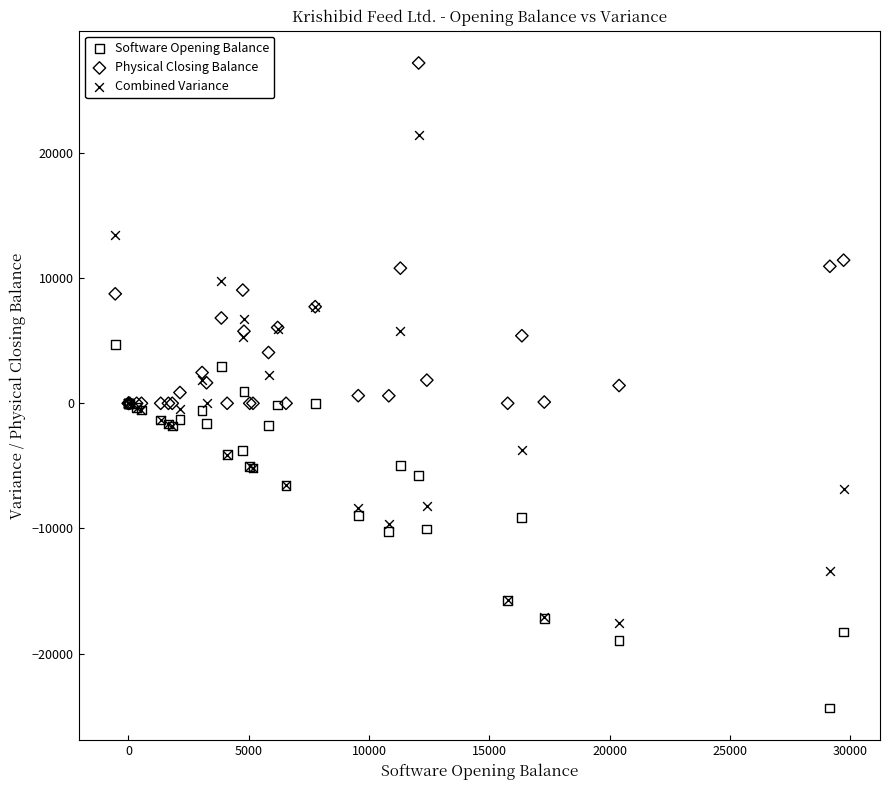

Which series reaches the maximum Y coordinate?

Physical Closing Balance